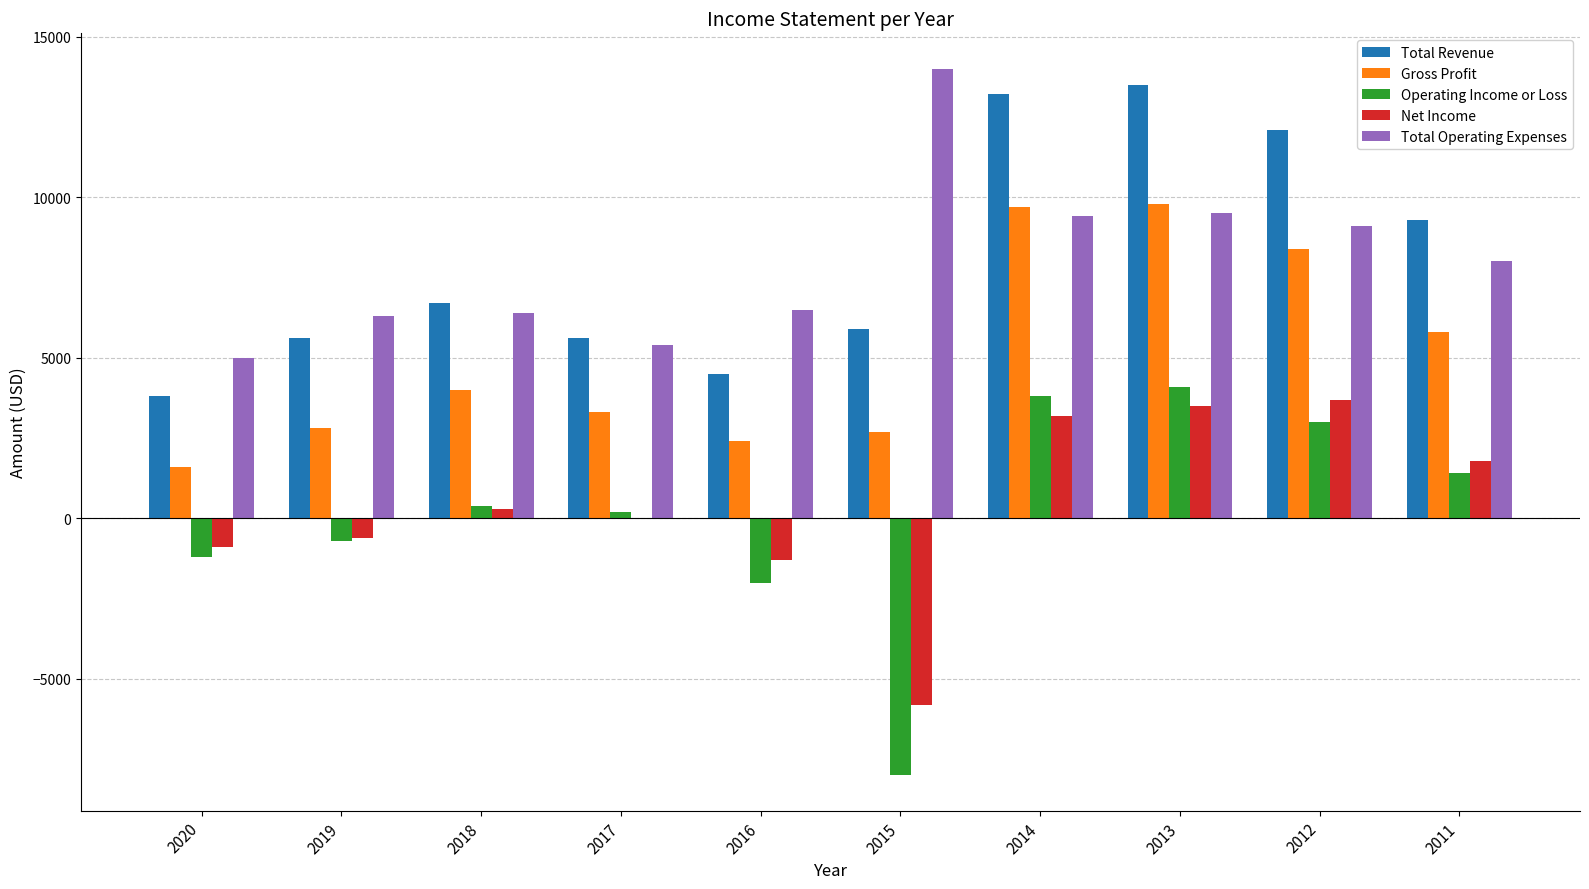

Is it true that Operating Income or Loss equals 400 at 2018?

True